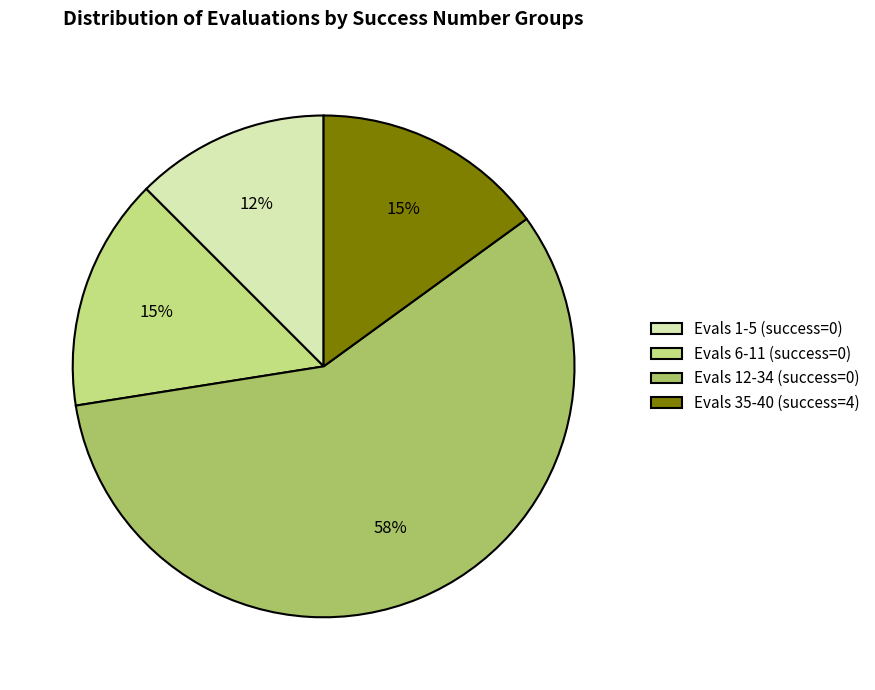

What percentage is the Evals 1-5 (success=0) slice, to the nearest percent?

13%